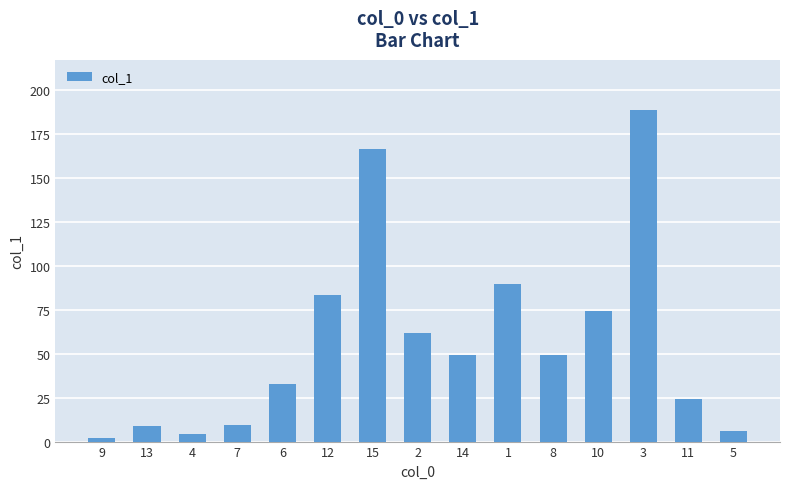

What is the change in value from 2 to 10?

+12.4